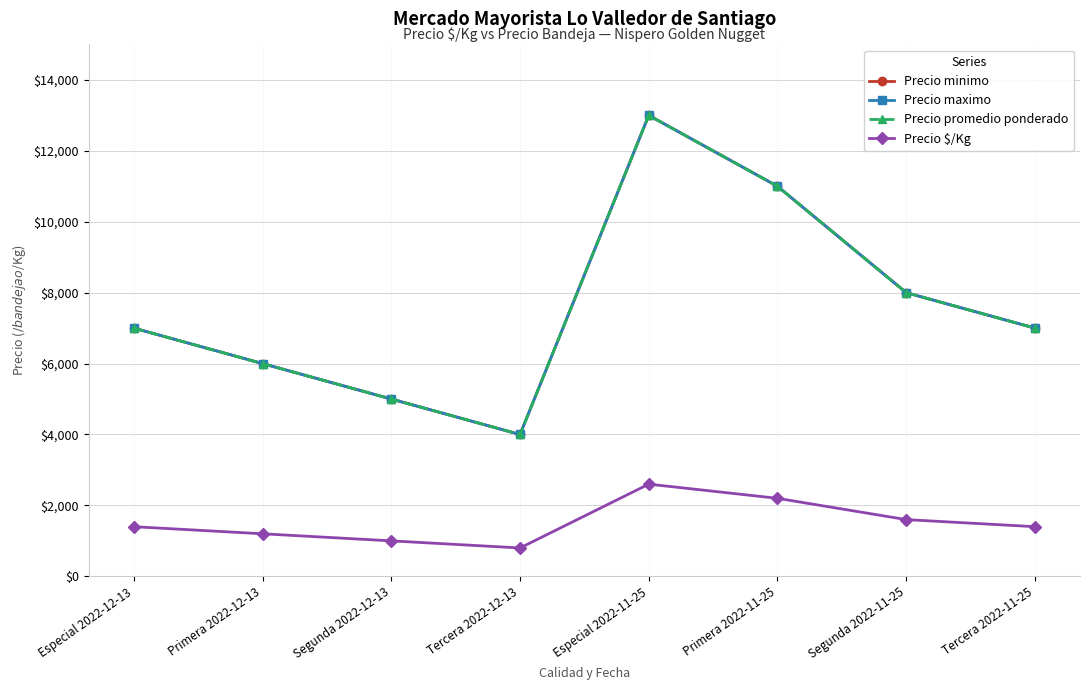

Where is Precio promedio ponderado nearest to the value 8500?

Segunda 2022-11-25